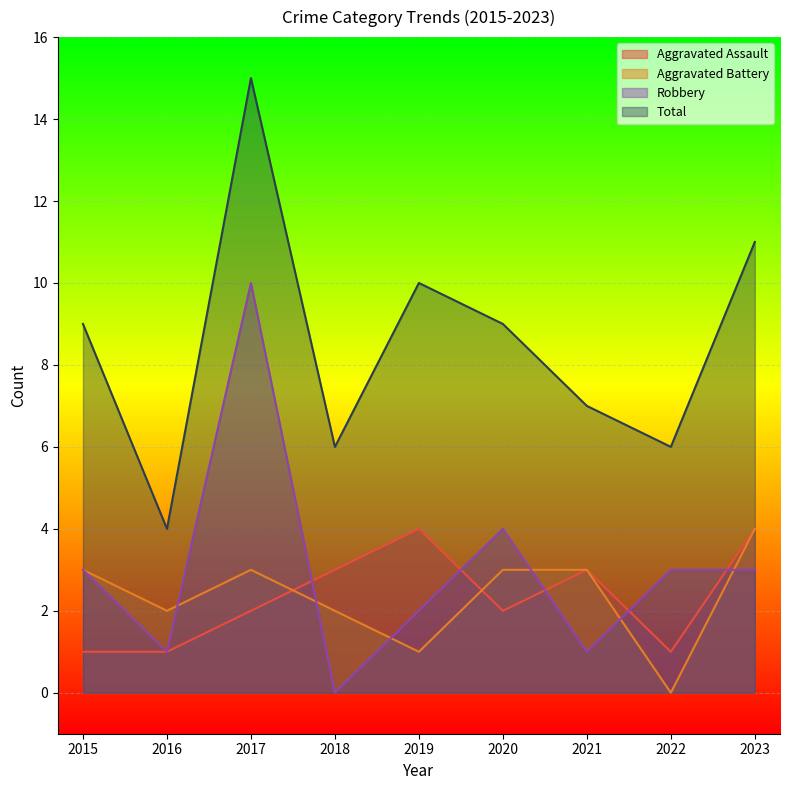

How many values in the Robbery series are below 3?

4